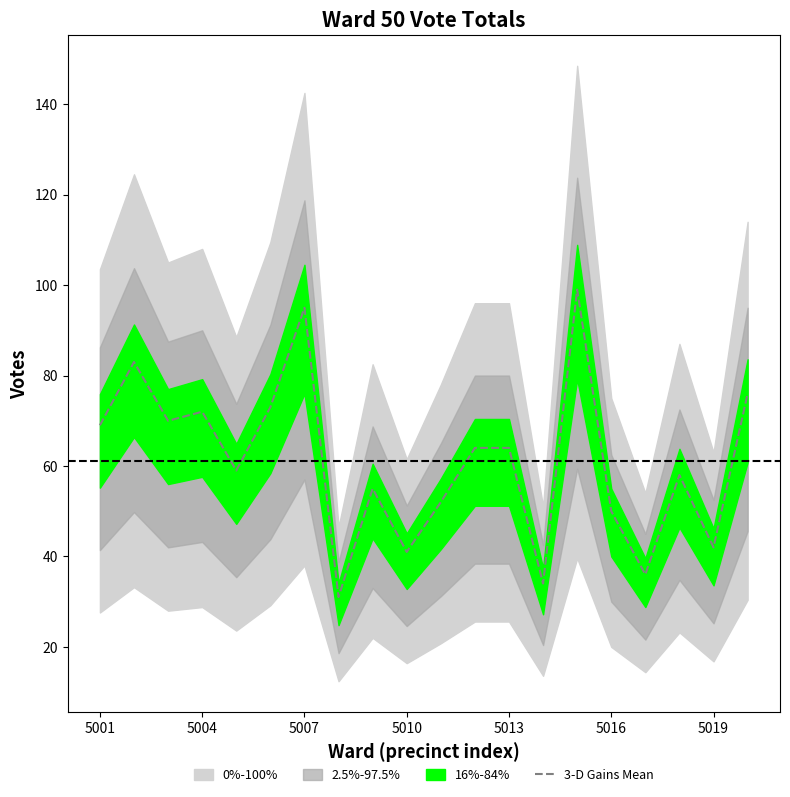

How many points are lower than both their immediate neighbors (excluding endpoints)?

7